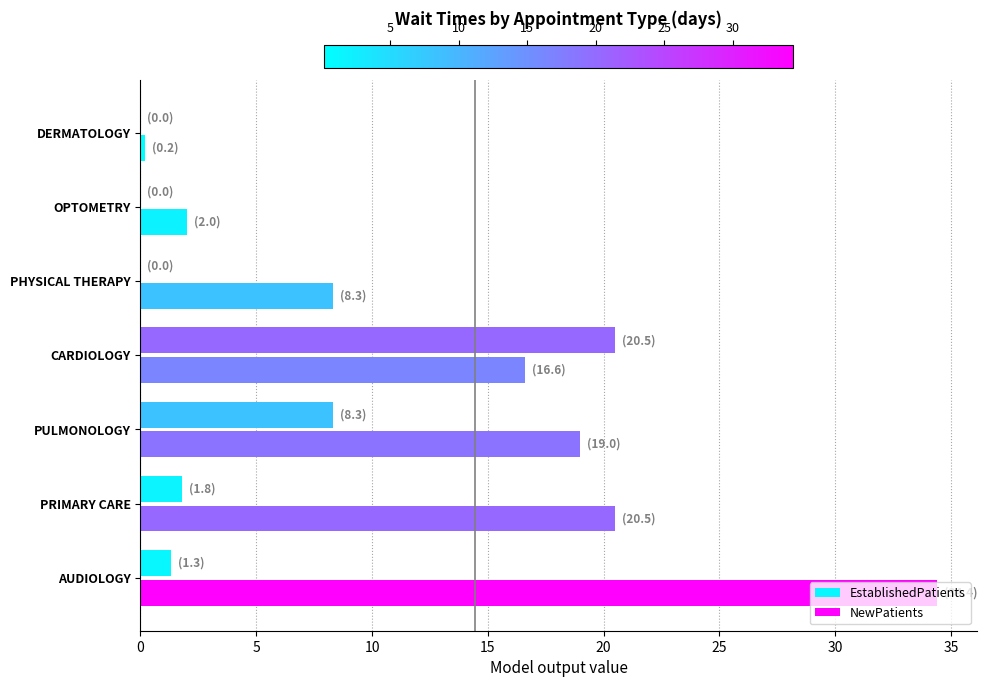

What is the value of the NewPatients bar at the 5th from the left?

8.3